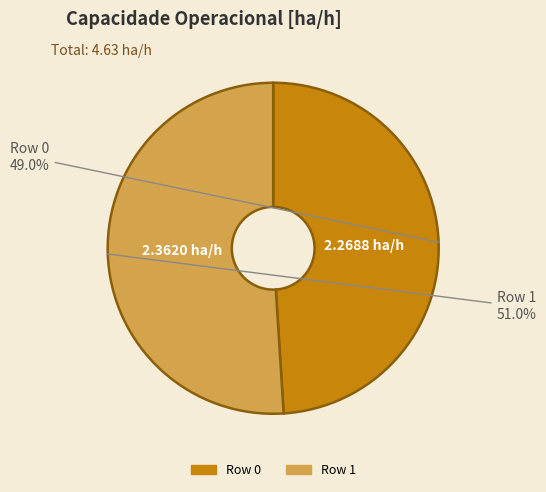

Is it true that Row 1 is 39% of the pie?

False